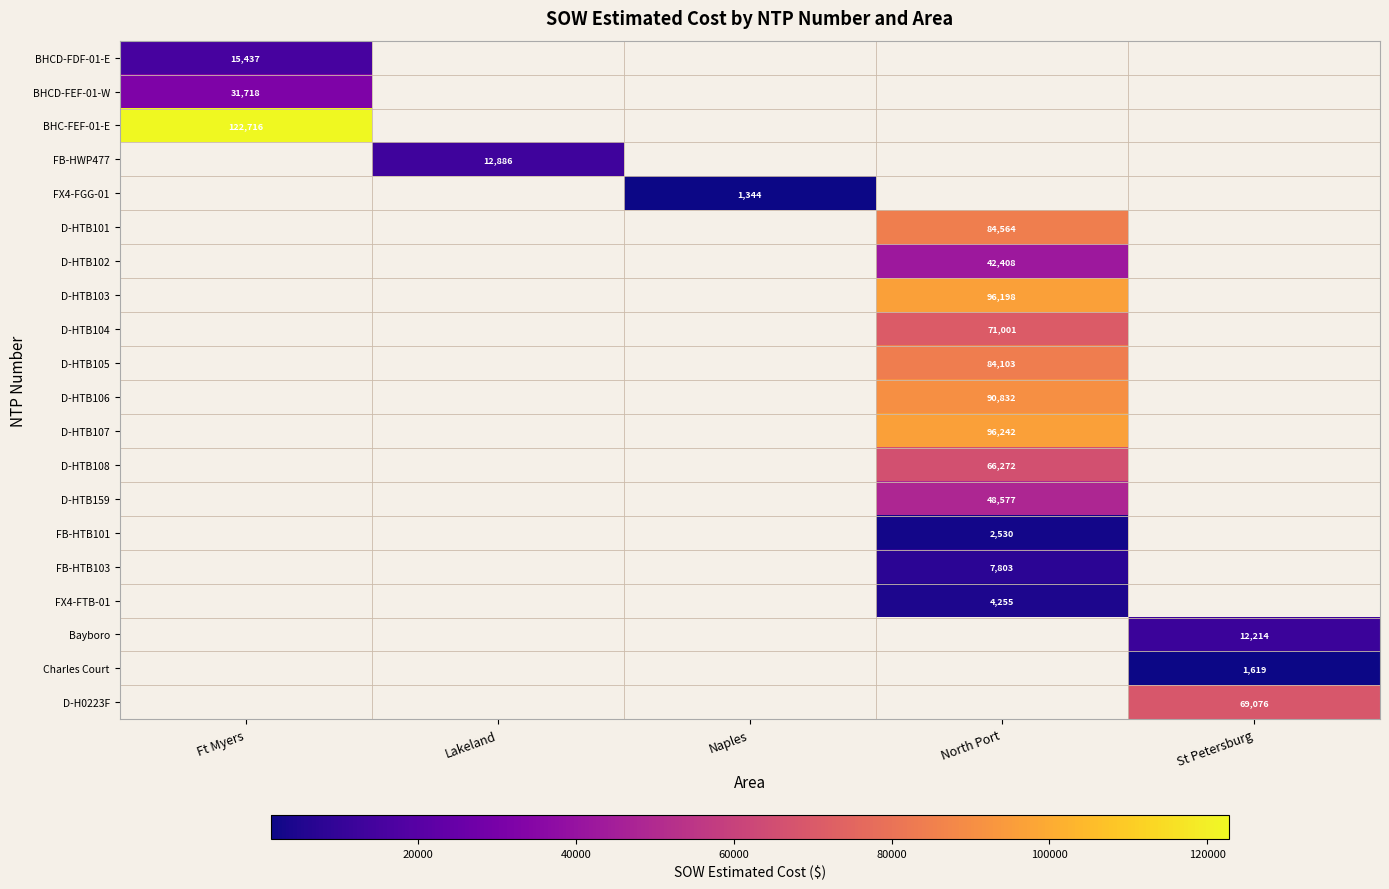

Is the value of D-HTB106 at North Port greater than the value of FX4-FTB-01 at North Port?

Yes